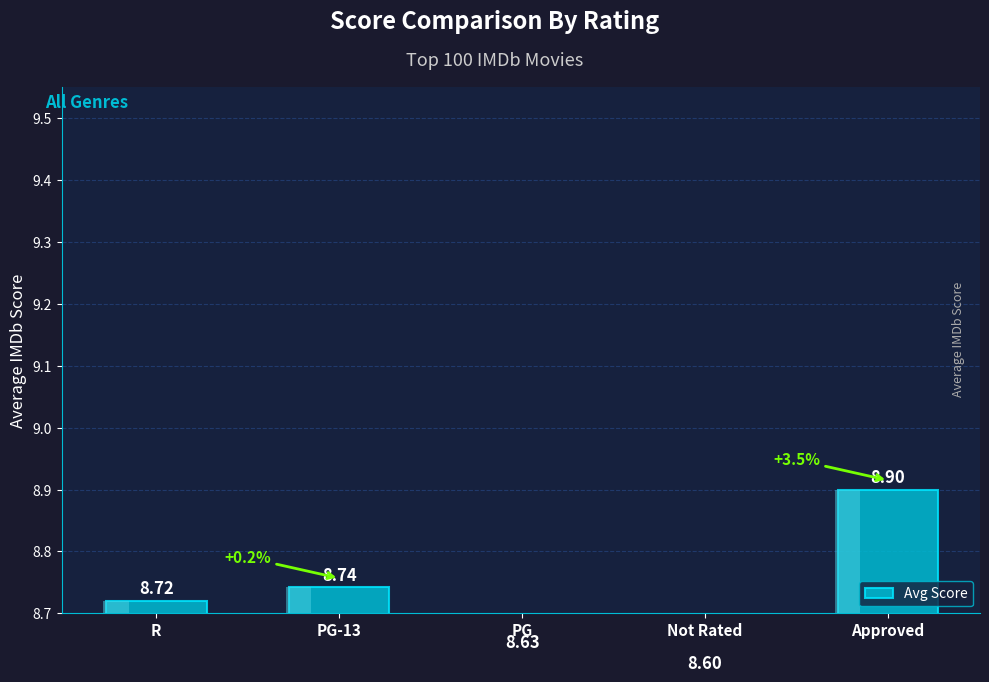

What is the difference between the values at PG and Approved?

0.3